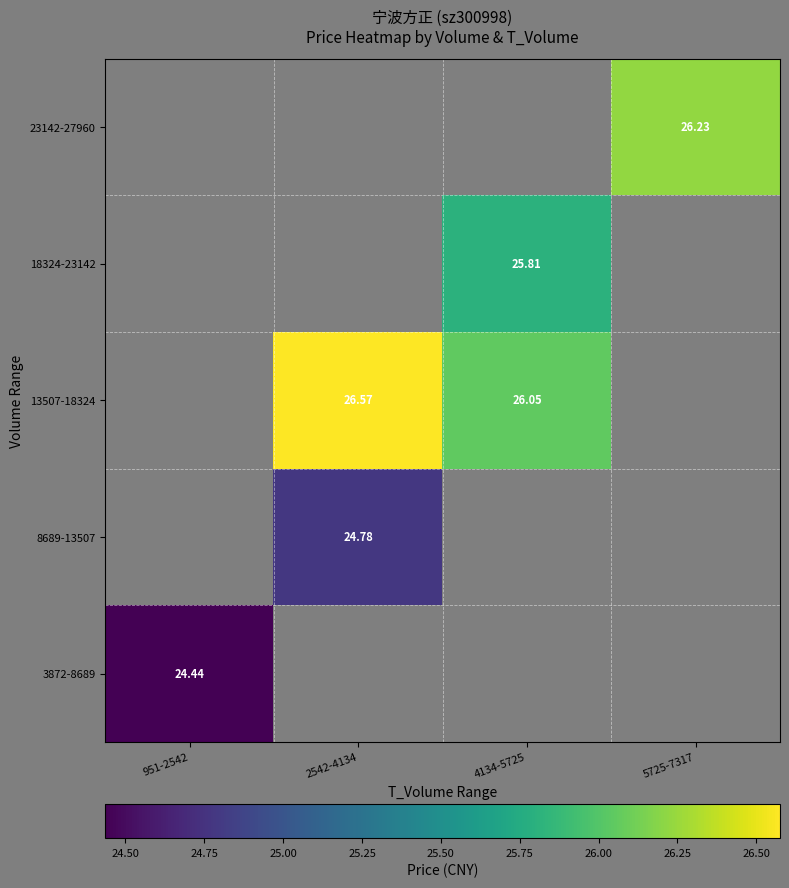

Is the value of 13507-18324 at 2542-4134 greater than the value of 8689-13507 at 2542-4134?

Yes